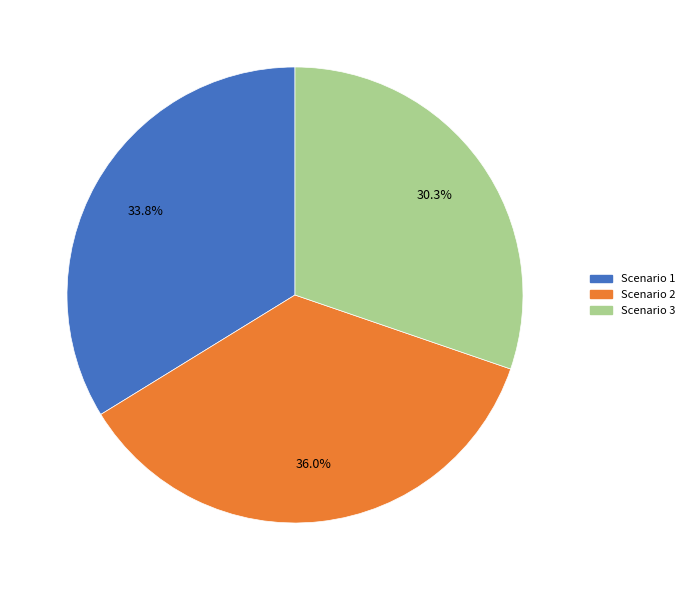

The Scenario 2 slice represents 36% of the pie. True or false?

True